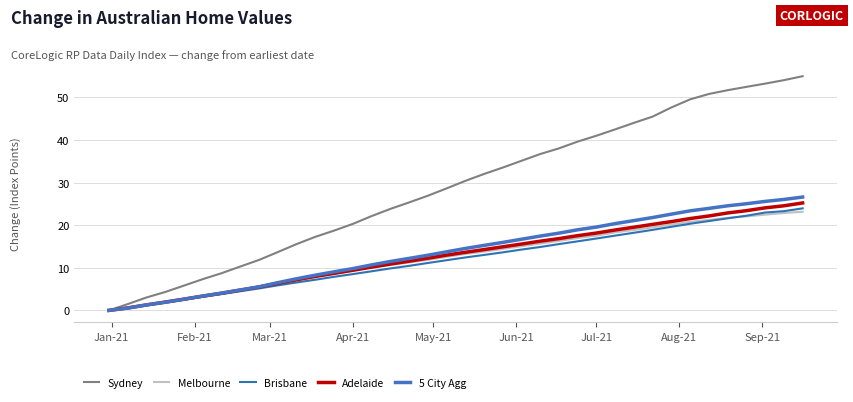

How many lines are shown in the chart?

5